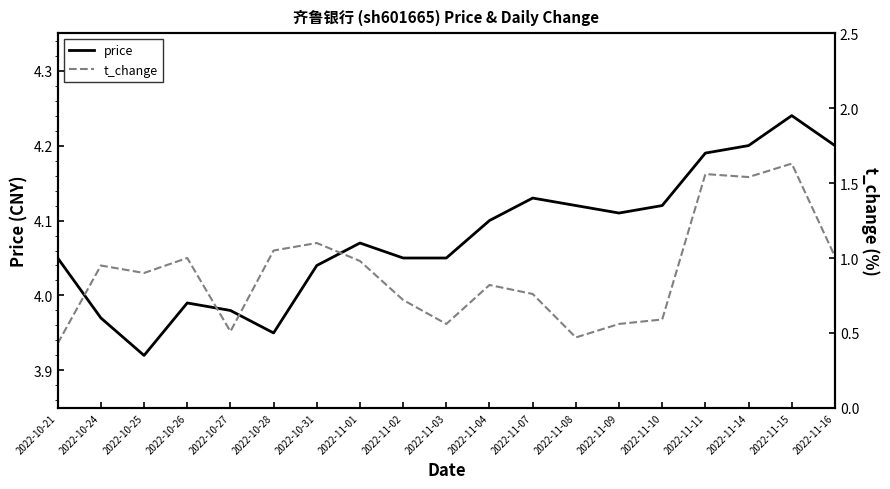

Rank the categories by price value from highest to lowest.

2022-11-15, 2022-11-14, 2022-11-16, 2022-11-11, 2022-11-07, 2022-11-08, 2022-11-10, 2022-11-09, 2022-11-04, 2022-11-01, 2022-10-21, 2022-11-02, 2022-11-03, 2022-10-31, 2022-10-26, 2022-10-27, 2022-10-24, 2022-10-28, 2022-10-25